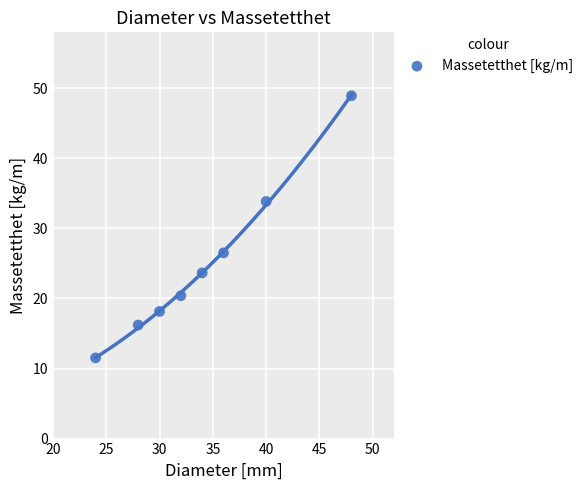

What is the average X value?

34.0